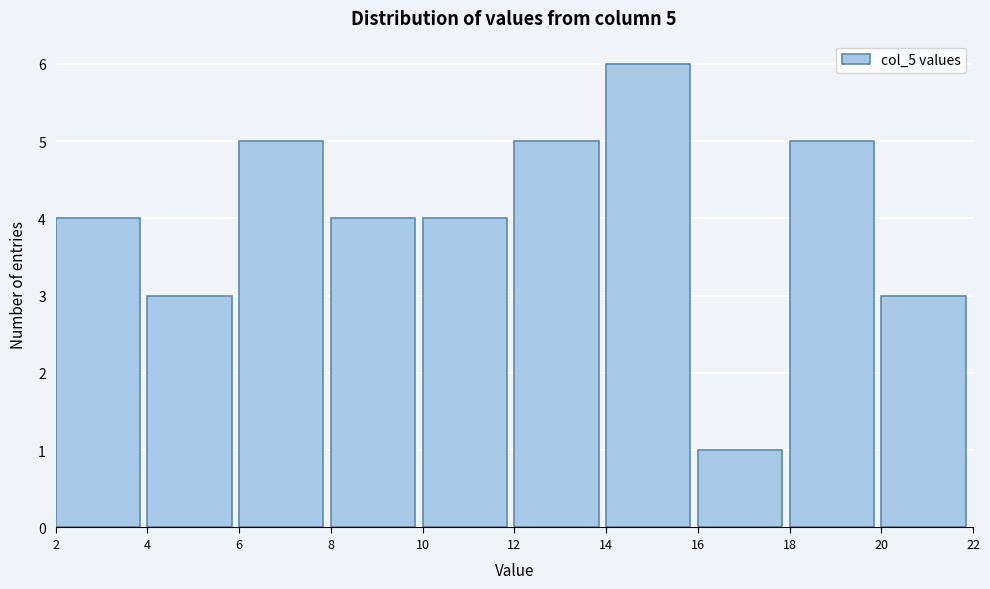

Over which range of the x-axis is the bar tallest?

14 to 16